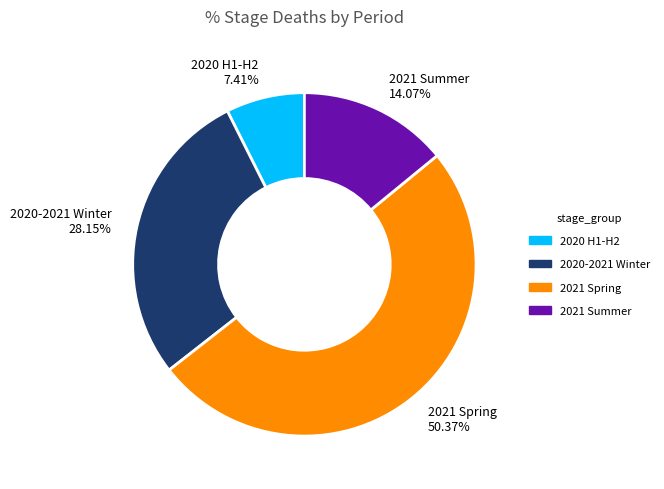

Does 2021 Summer represent more than half of the total?

No